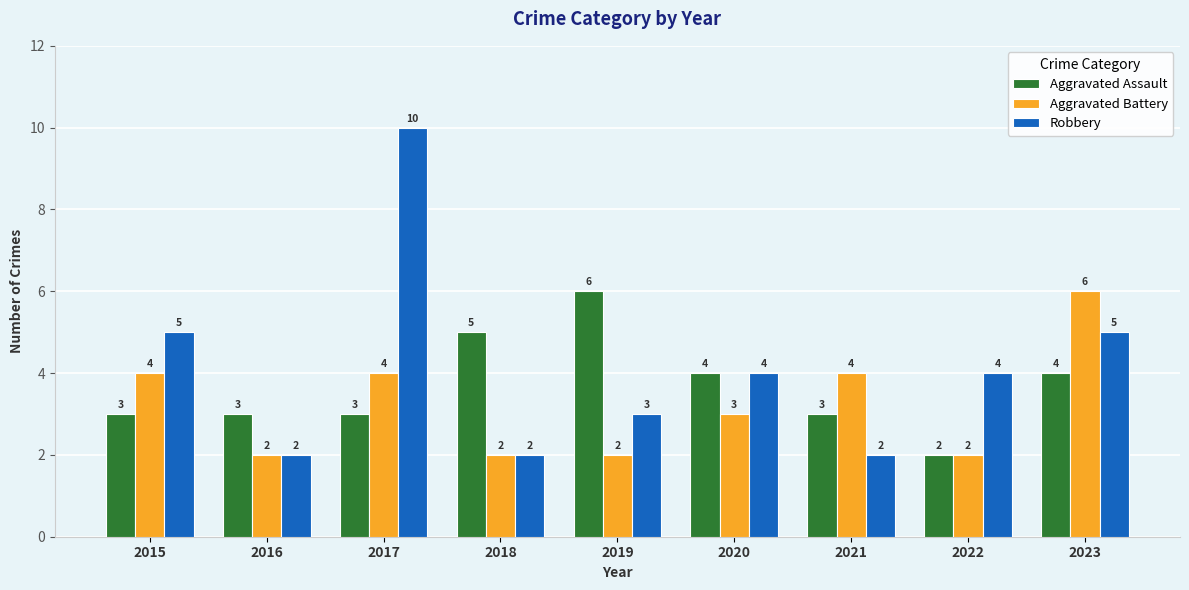

How many bars are there in each group?

3